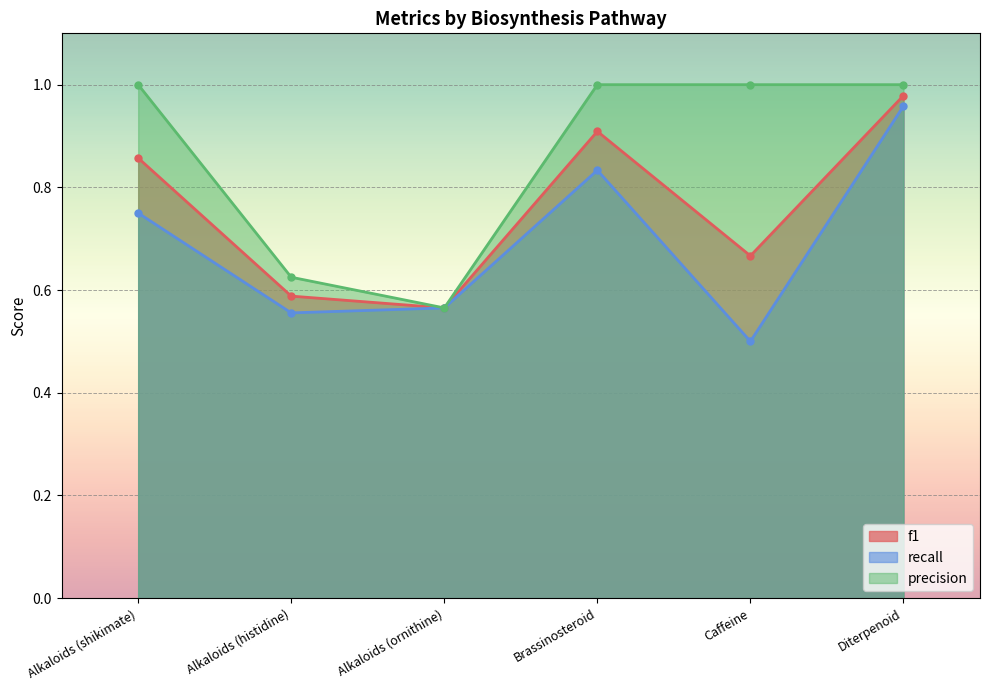

In precision, how many points are lower than both neighbors (excluding endpoints)?

1